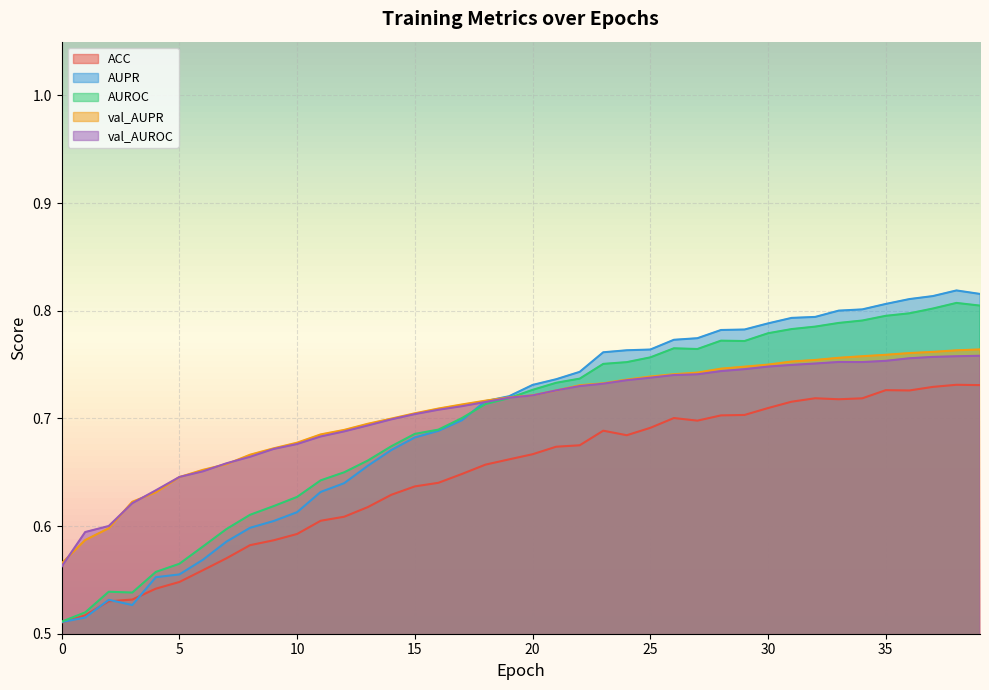

At which category does the chart reach its peak across all series?

38